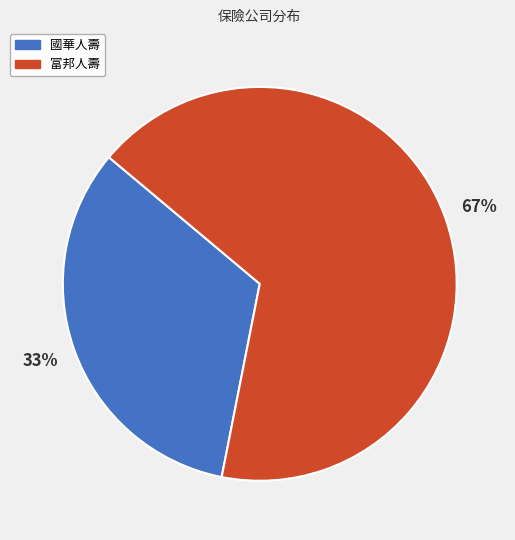

True or false: 國華人壽 accounts for 33% of the total.

True